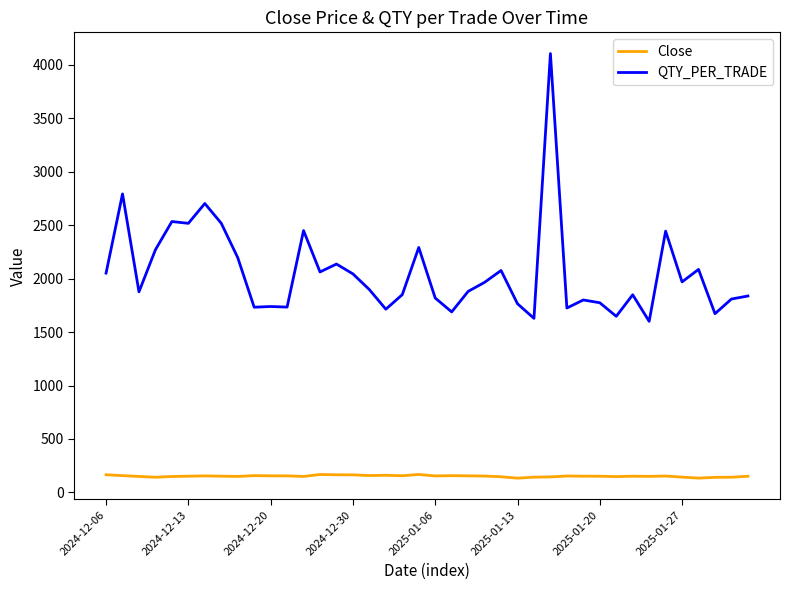

Which series has the largest total across all categories?

QTY_PER_TRADE